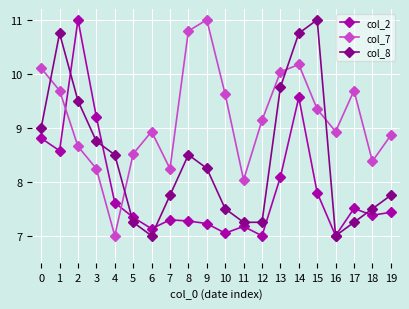

At 3, list the series in order from largest to smallest.

col_2, col_8, col_7